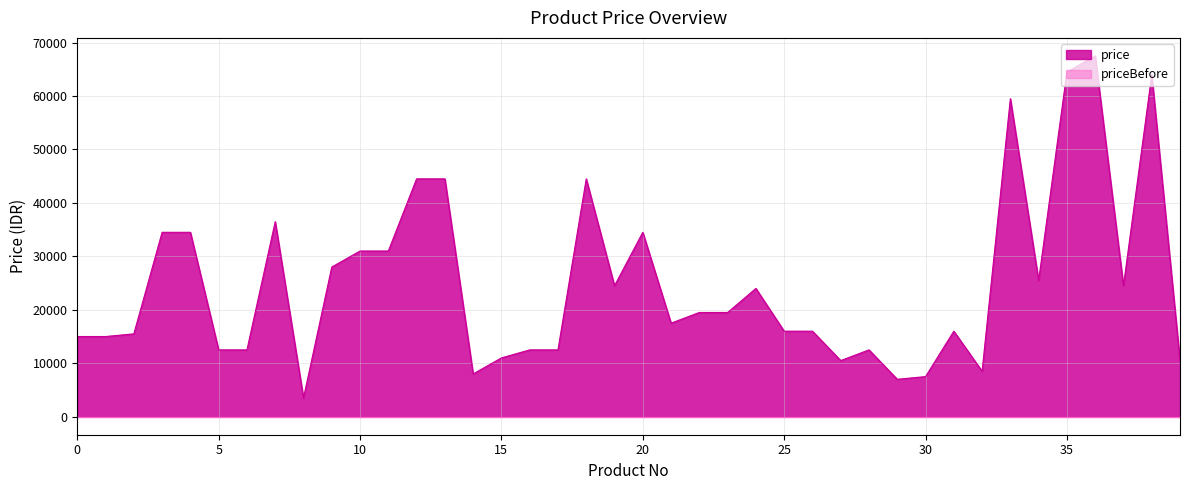

What is the greatest value displayed?

67500